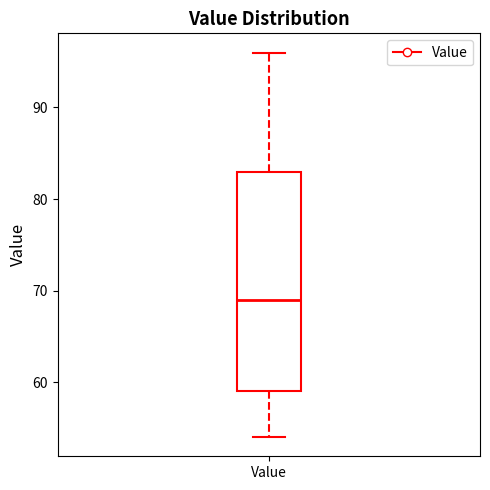

Transcribe this box plot: give where the median line is, the range the box spans, and where the two whiskers end, as read against the y-axis. The values are not printed on the chart, so give them approximately, as read against the axis.

median 69, box 59 to 83, whiskers 54 to 96